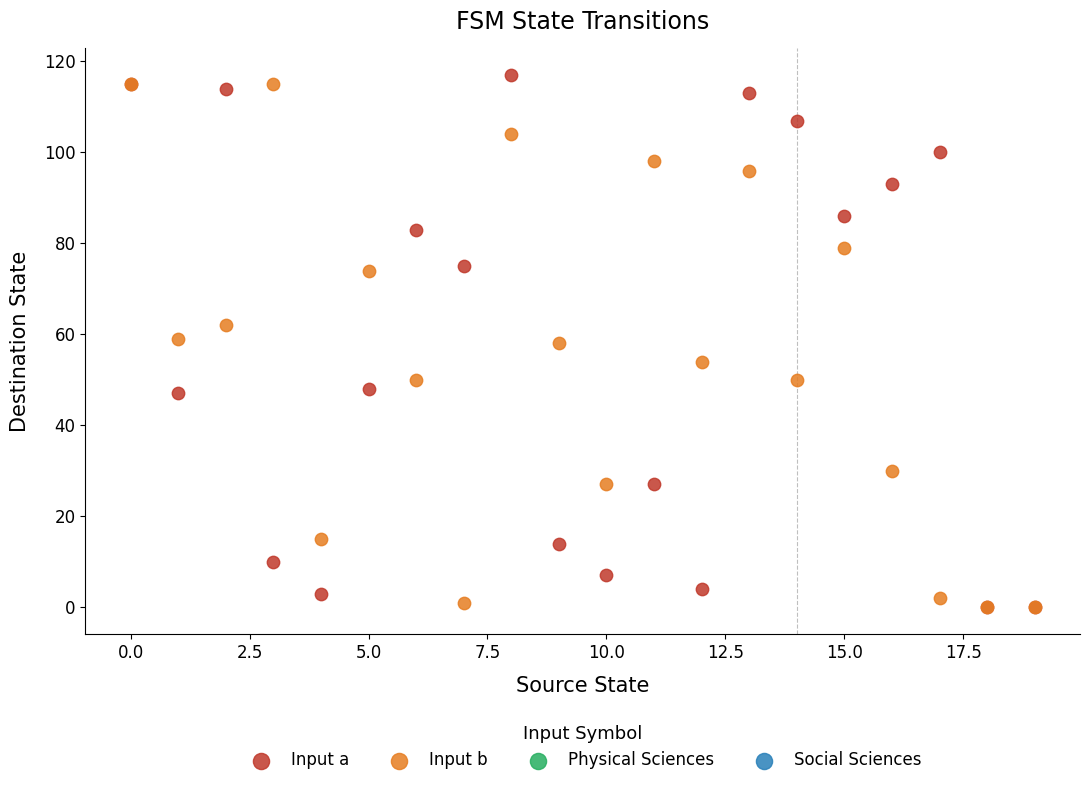

Which series reaches the maximum Y coordinate?

Input a